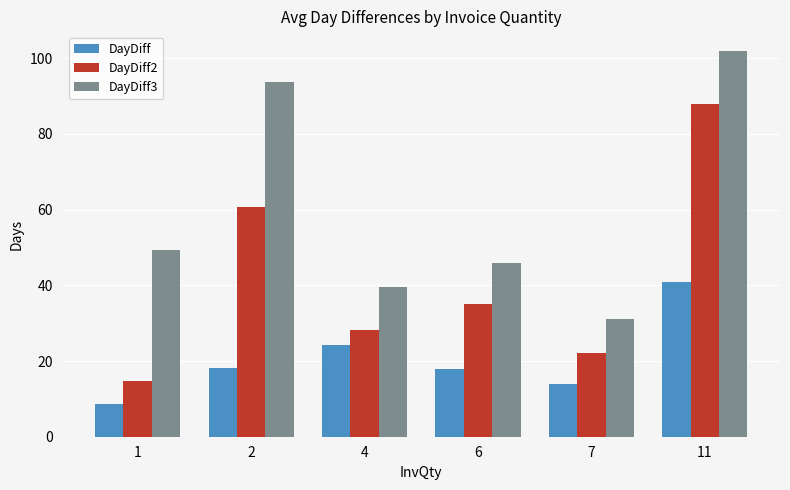

Which series has the largest total across all categories?

DayDiff3